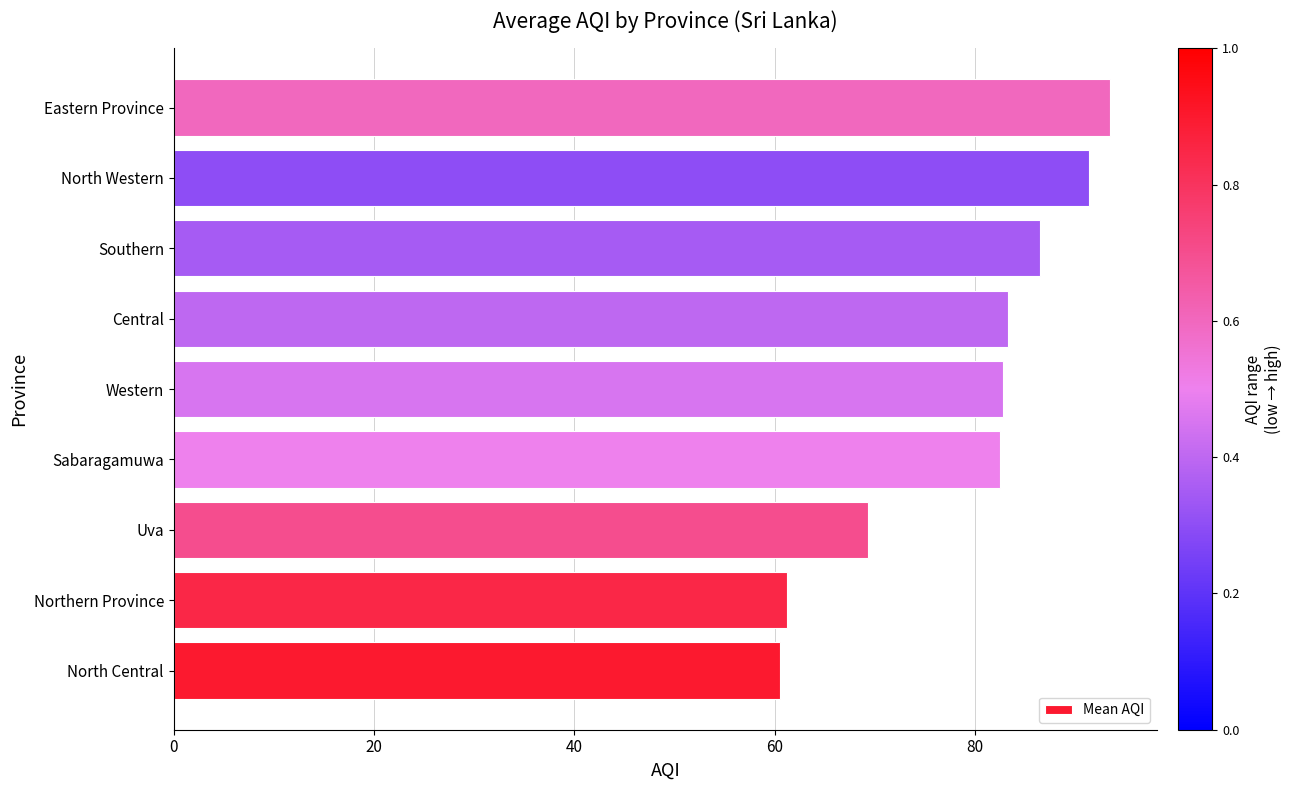

Which label corresponds to the largest value in the chart?

Eastern Province